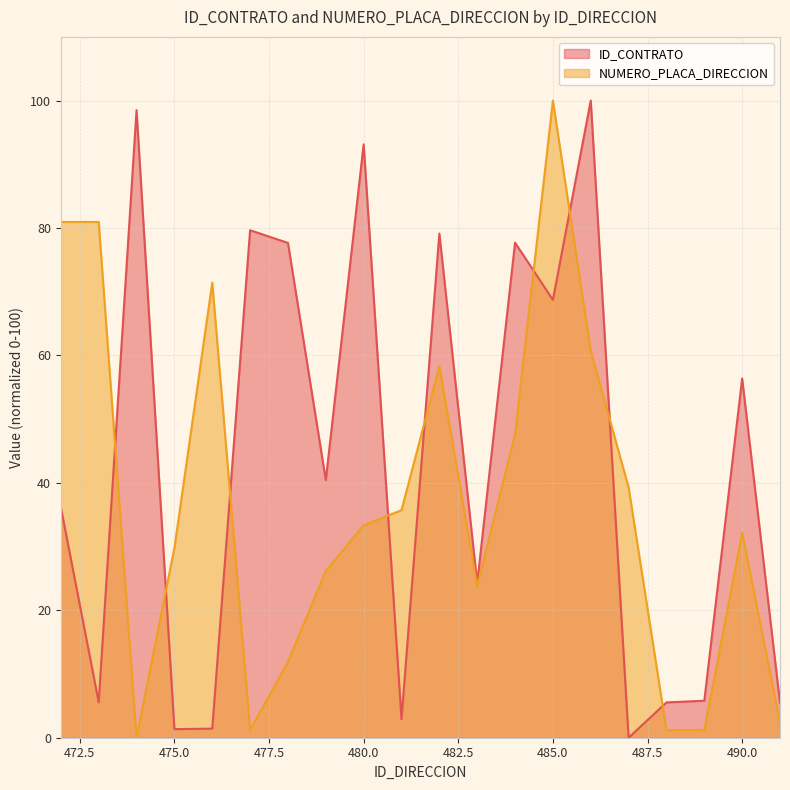

At which category does the chart reach its minimum across all series?

487